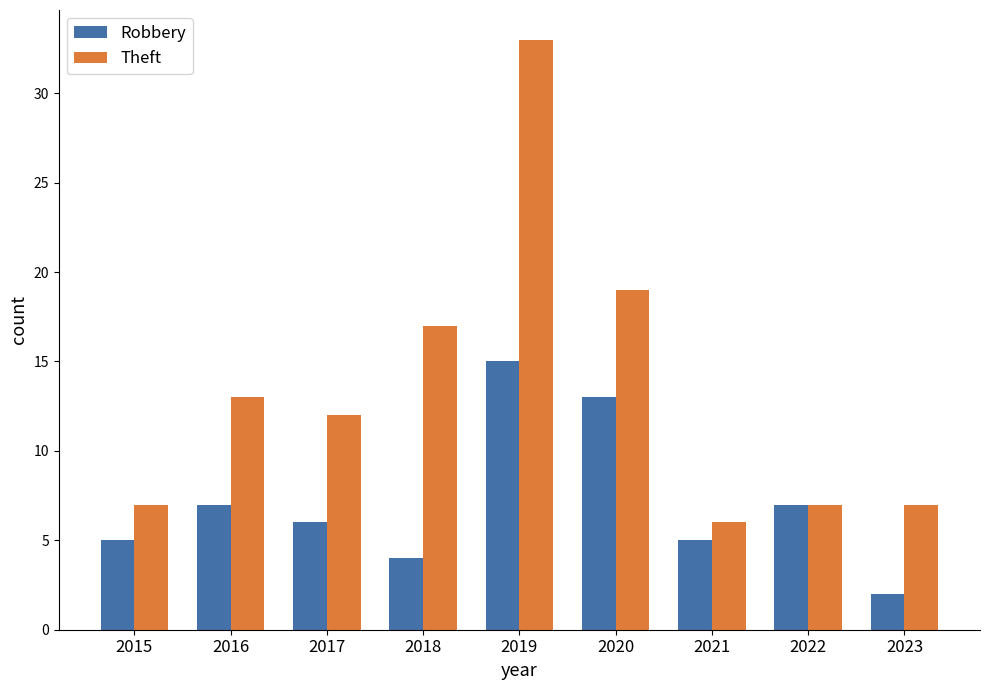

What is the minimum value for Theft?

6